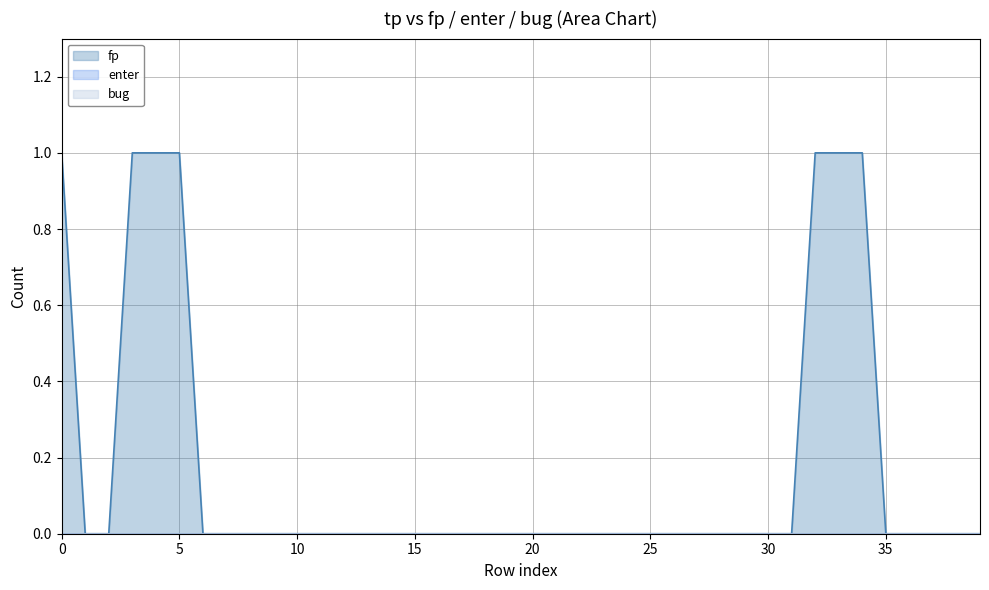

True or false: enter and bug cross at least once.

False